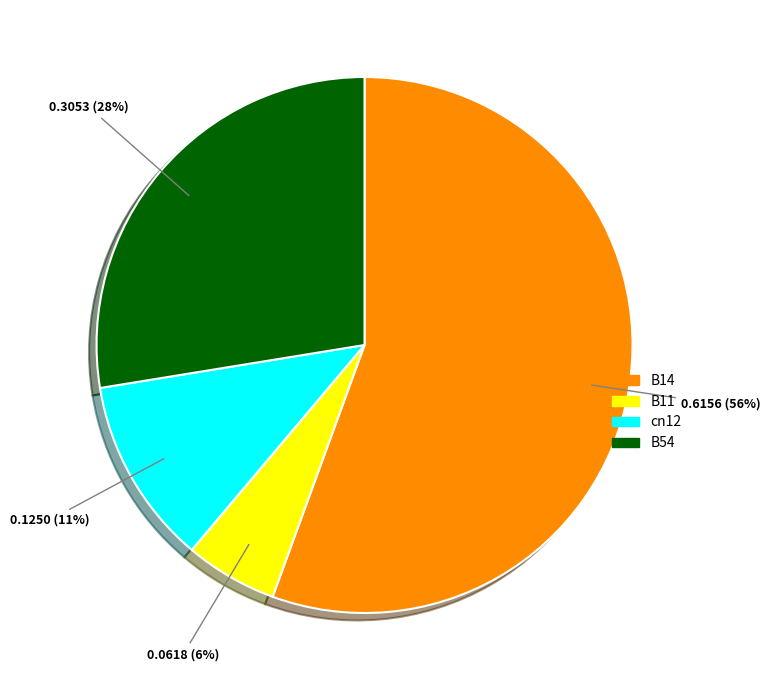

Is B11 the majority of the pie?

No